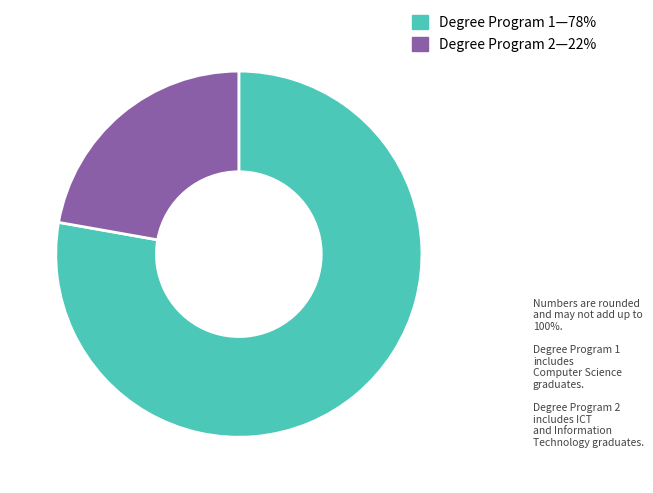

Is there any slice that represents more than half of the pie?

Yes